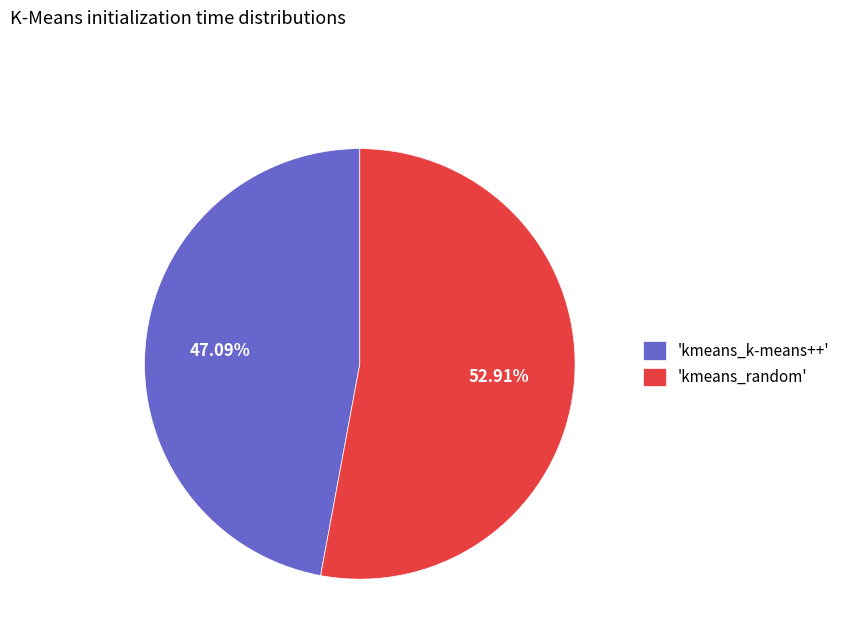

Rank the categories by value from highest to lowest.

'kmeans_random', 'kmeans_k-means++'